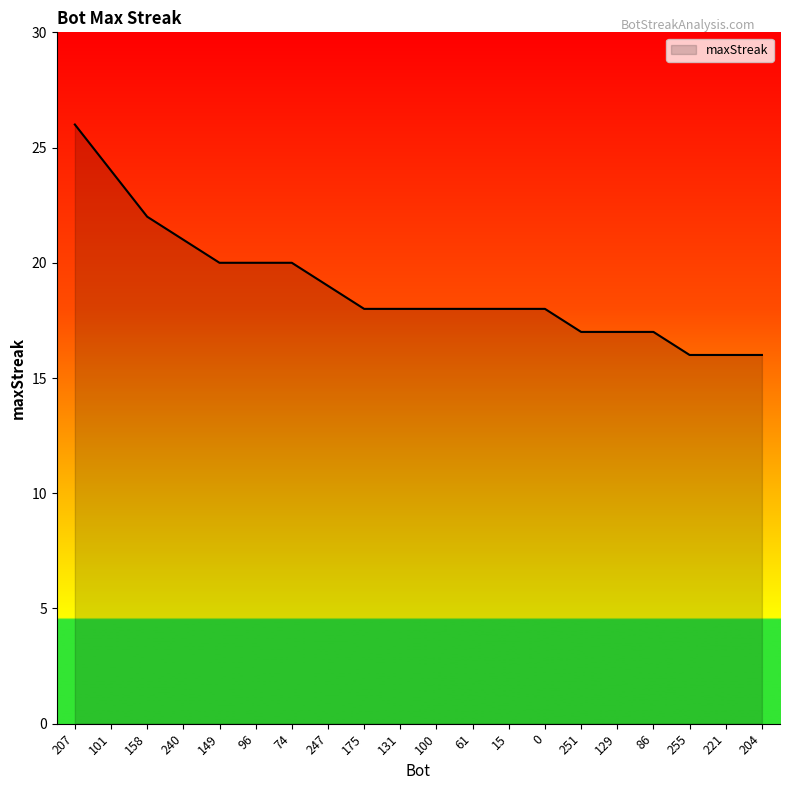

What position from the right is 255?

3